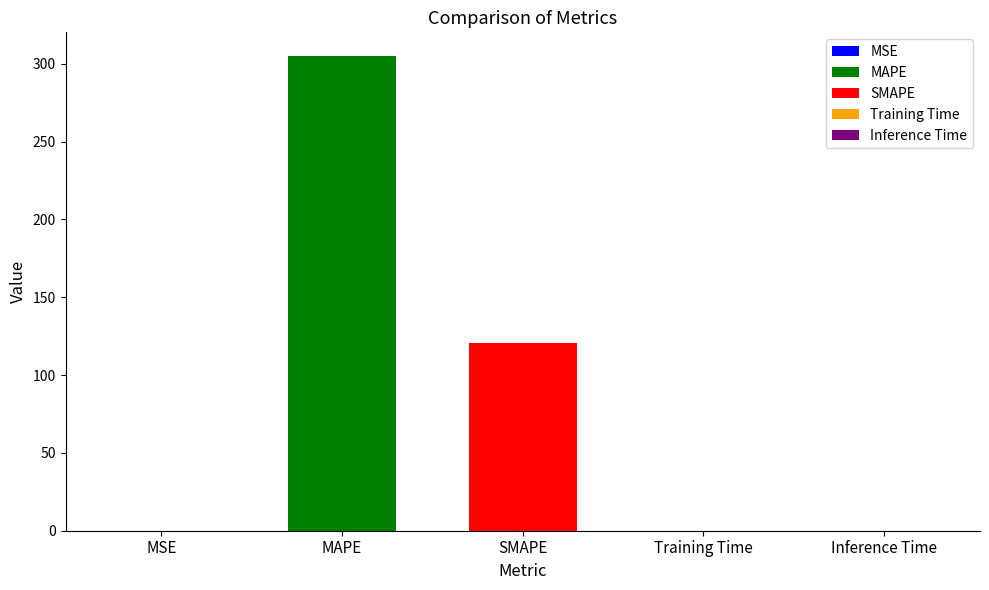

What position from the left is MSE?

1